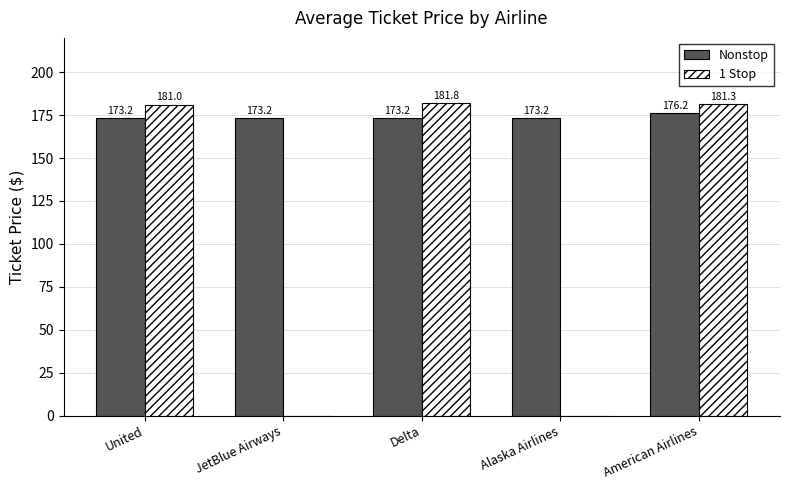

The 1 Stop series shows 181.8 at Delta. True or false?

True